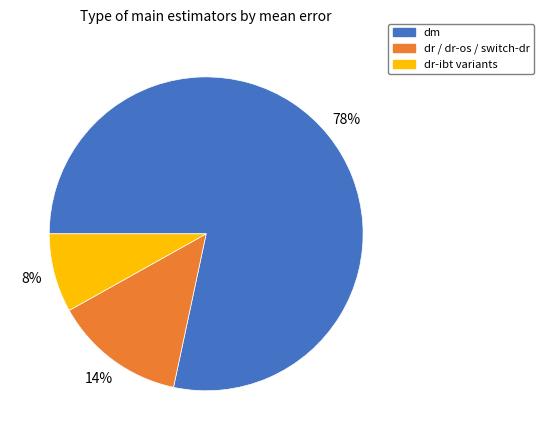

Is there any slice that represents more than half of the pie?

Yes